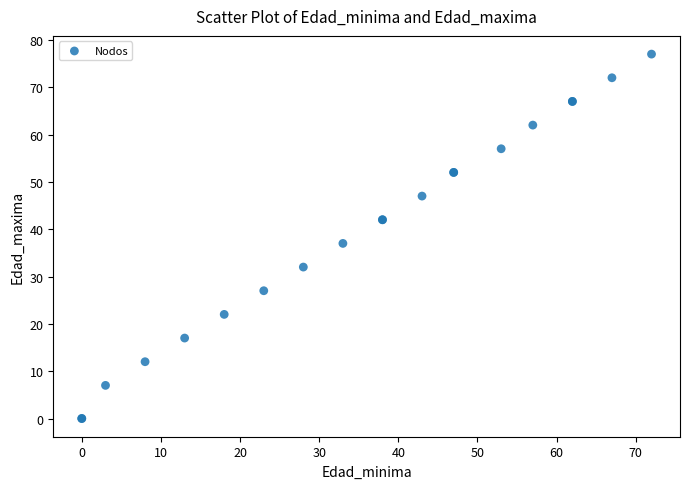

What Y value in the scatter plot is closest to 38?

37